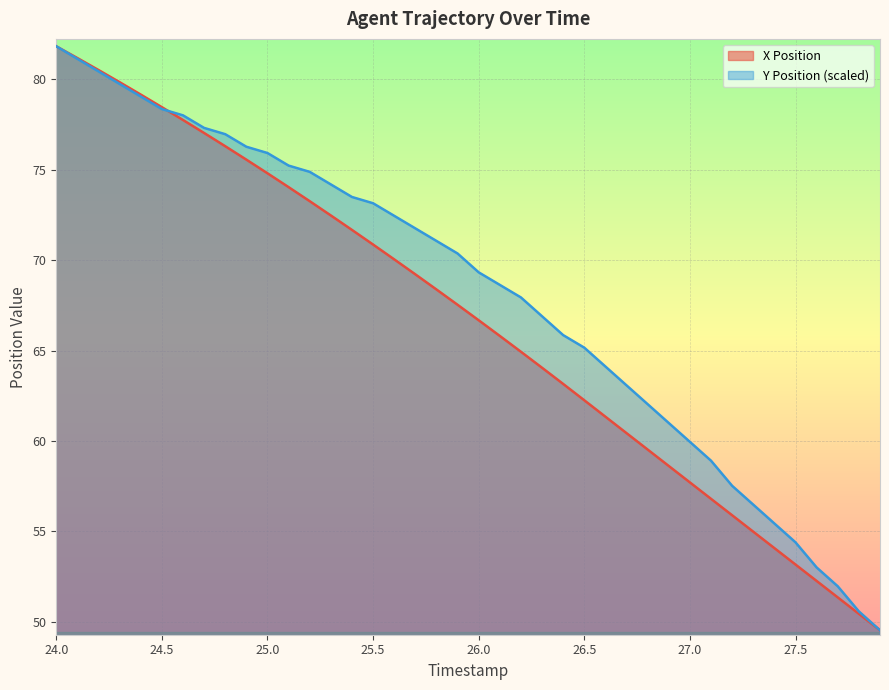

At which category is the sum across all series the highest?

24.0